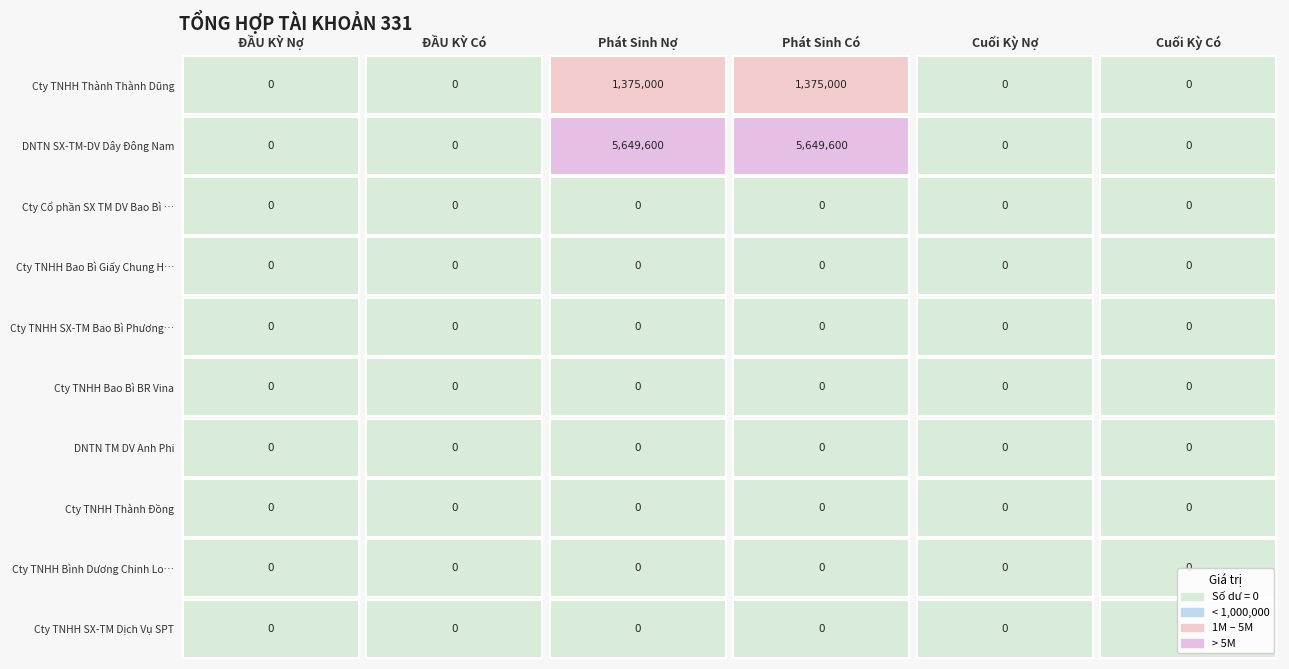

List the labels in order of Cty Cổ phần SX TM DV Bao Bì Giấy Trường value, largest first.

0, 1, 2, 3, 4, 5